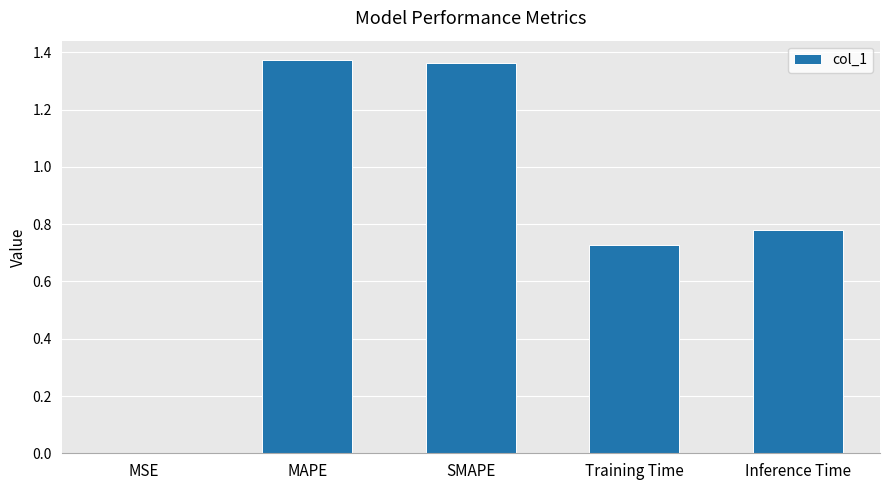

The chart shows a value of 2.1 at MAPE. True or false?

False